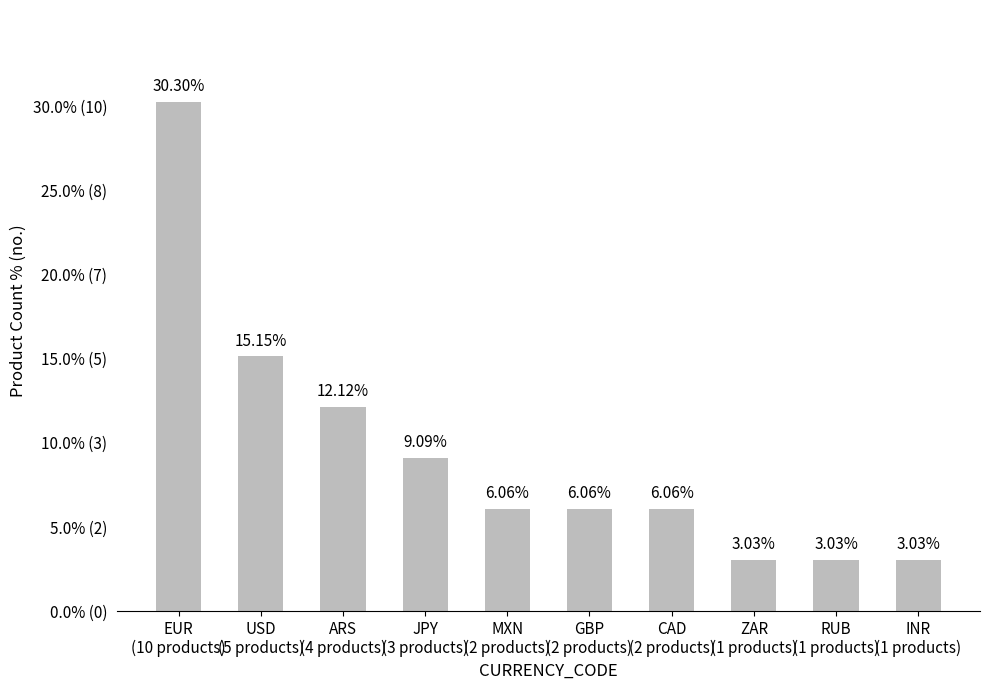

Does the chart contain any negative values?

No